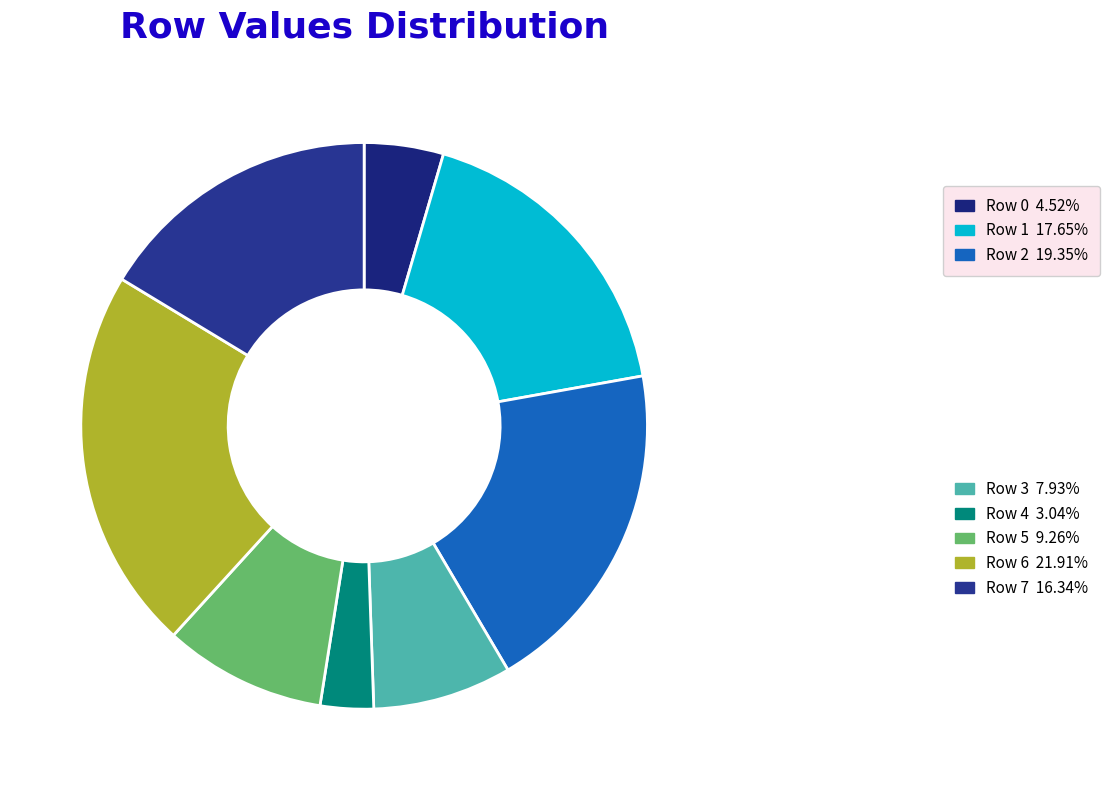

How many slices are in this pie chart?

8